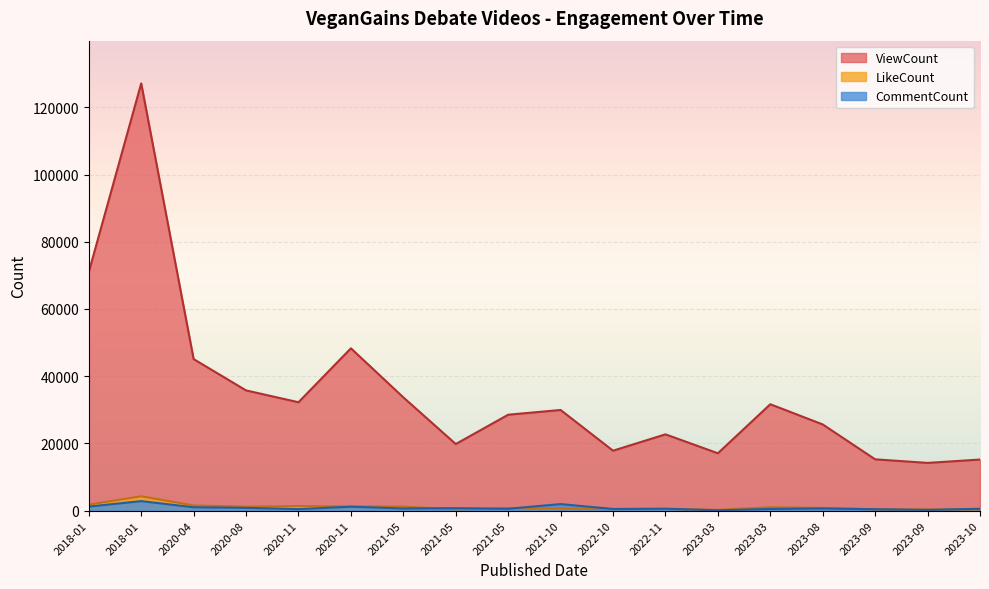

What is the value of the CommentCount point at the 9th from the left?

562